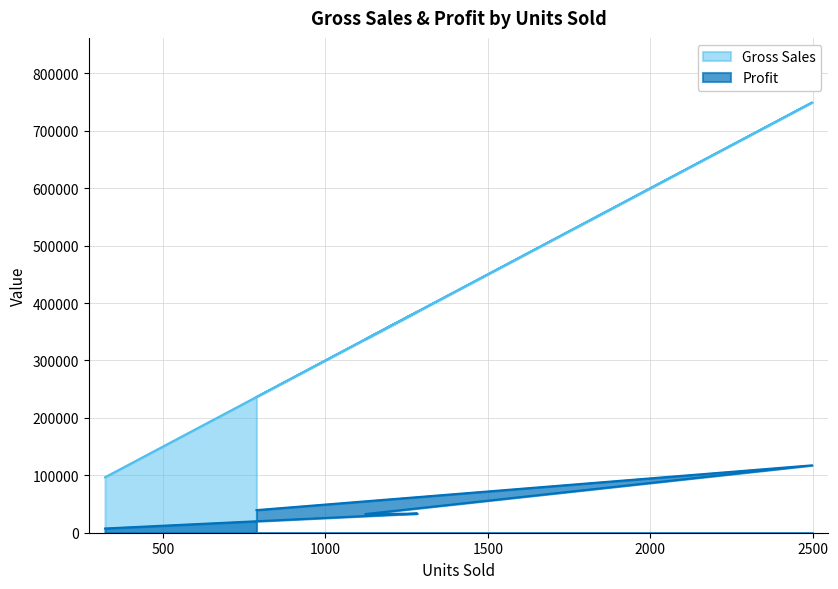

How many values in the Gross Sales series exceed 336900?

2